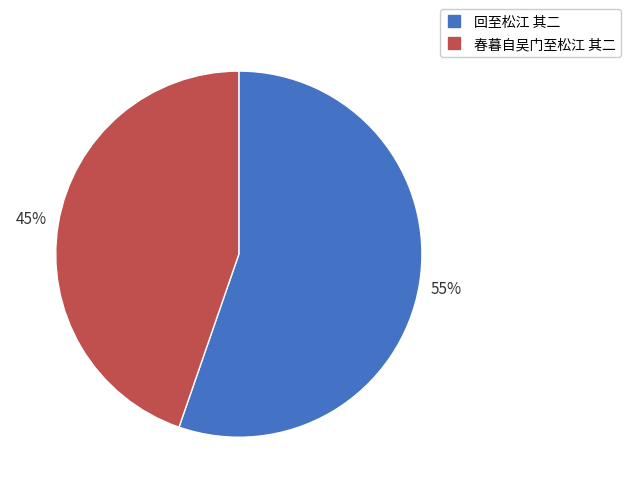

How many slices are in this pie chart?

2